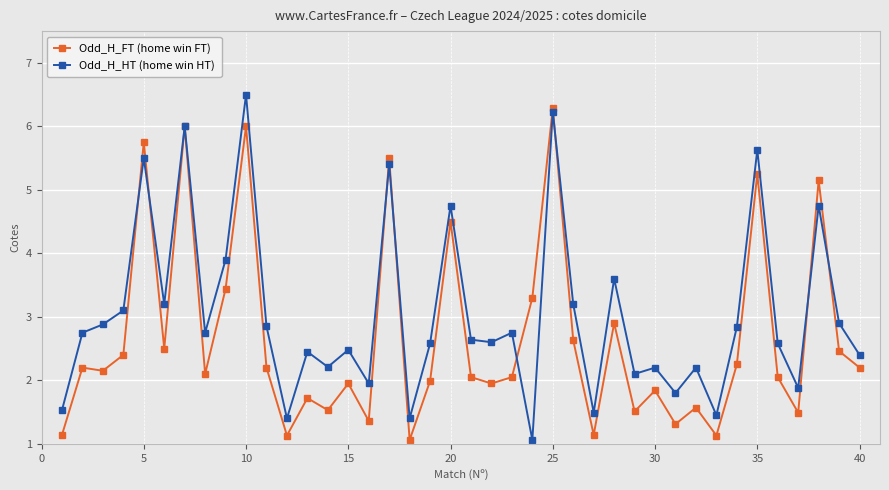

What is the value of the Odd_H_FT (home win FT) point at the 32nd from the left?

1.6